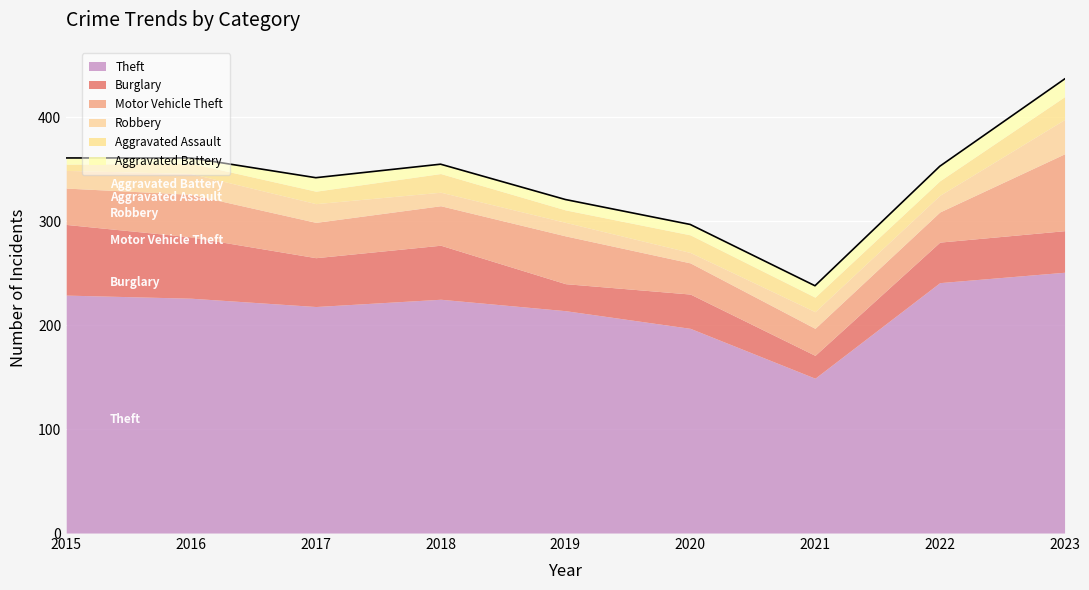

What is the value of the Burglary point at the 3rd from the left?

47